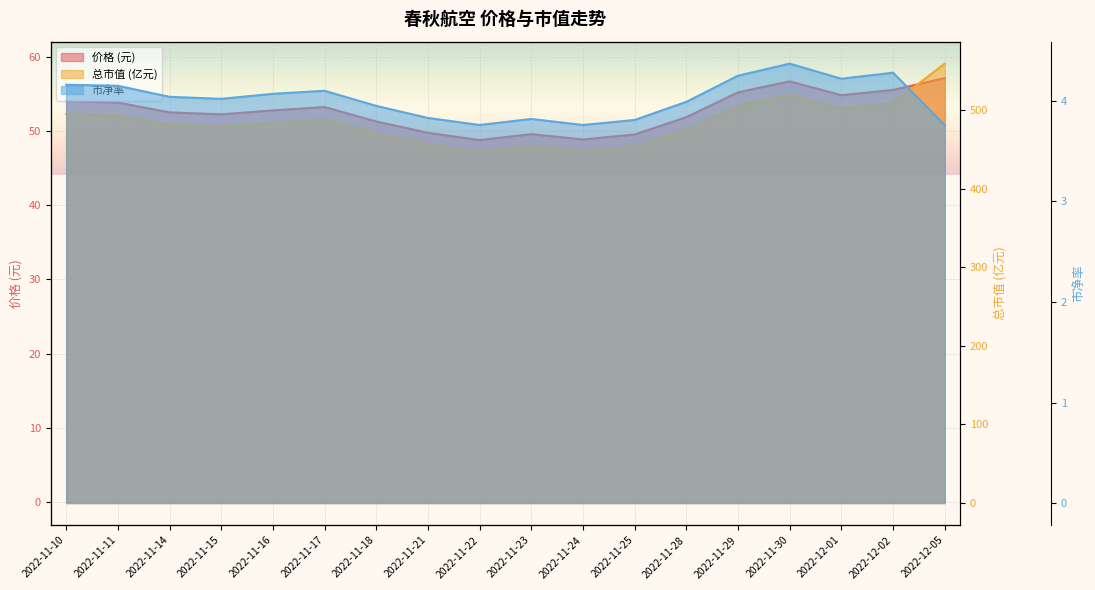

Is the value of 价格 at 2022-11-23 greater than the value of 总市值(亿元) at 2022-11-15?

No